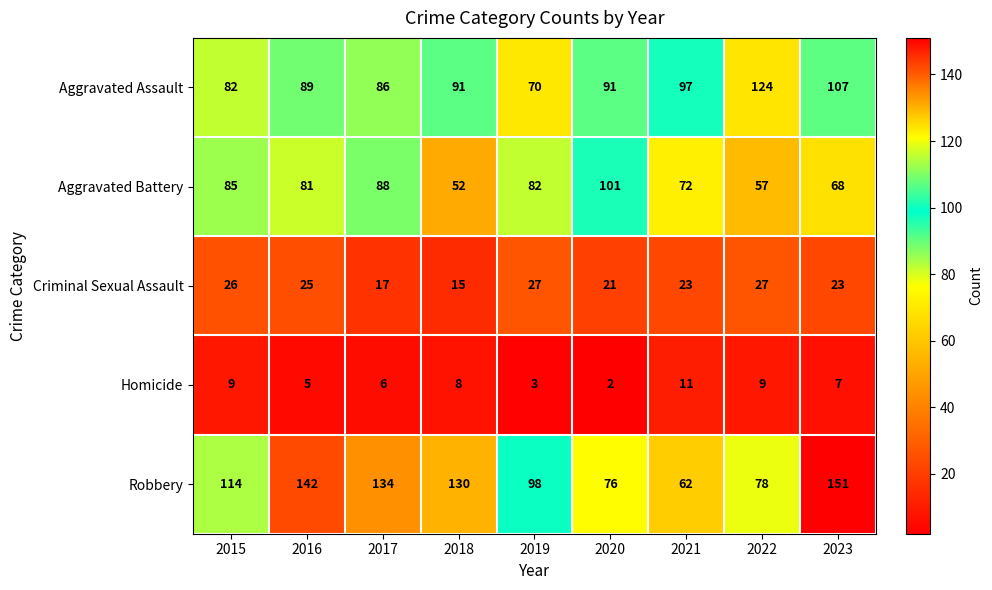

What is the maximum value shown in the chart?

151